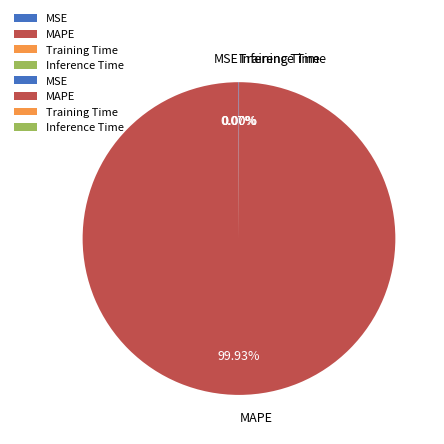

Does MAPE represent more than half of the total?

Yes